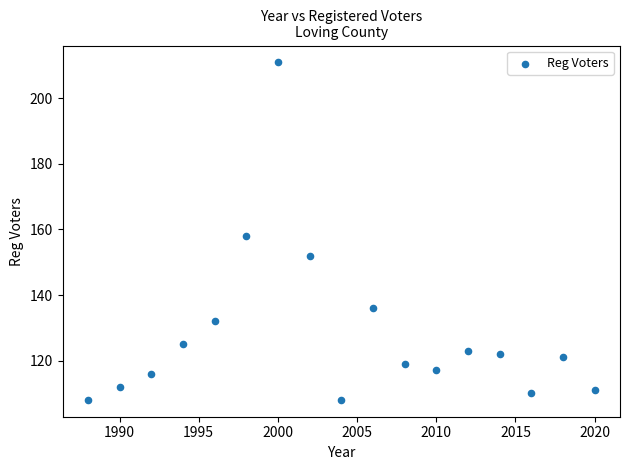

What is the range of Y values (max minus min)?

103